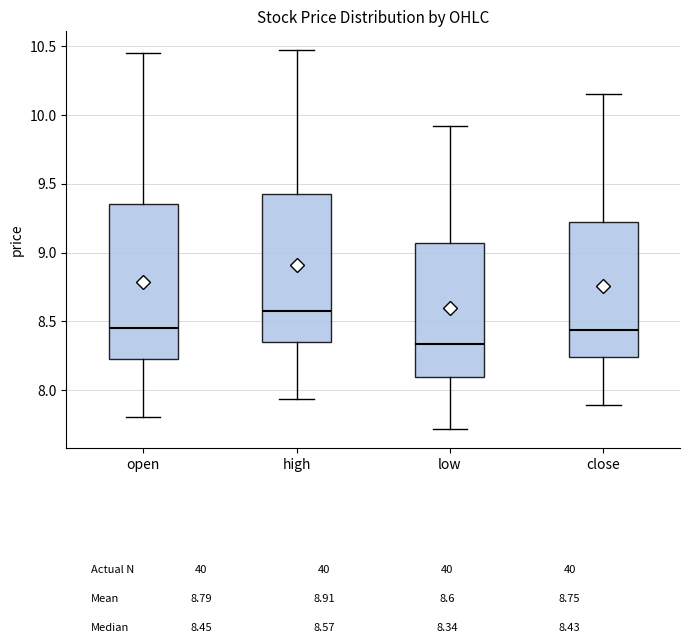

Which box has the lowest median line?

low